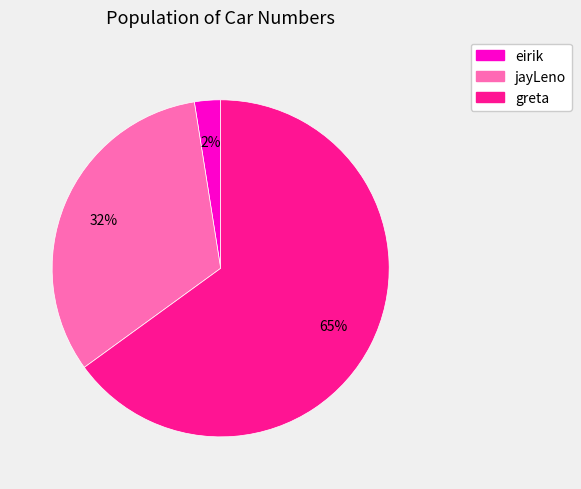

Is it true that jayLeno is 32% of the pie?

True